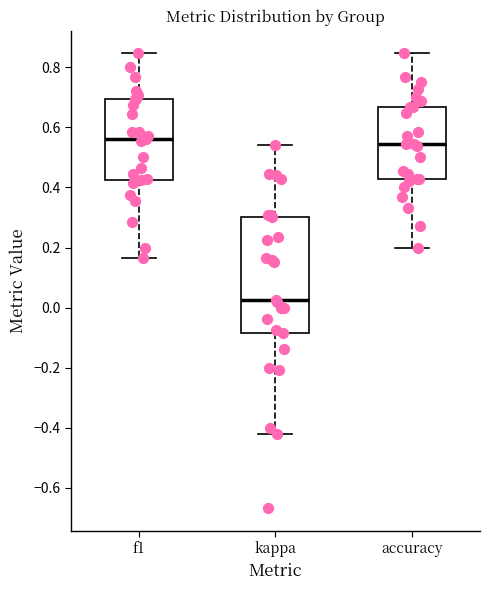

Reading left to right, transcribe this box plot: for each box, give where its median line is, the range the box spans, and where its two whiskers end, as read against the y-axis. The values are not printed on the chart, so give them approximately, as read against the axis.

f1: median 0.56, box 0.42 to 0.70, whiskers 0.16 to 0.84
kappa: median 0.02, box -0.08 to 0.30, whiskers -0.42 to 0.54
accuracy: median 0.54, box 0.42 to 0.66, whiskers 0.20 to 0.84